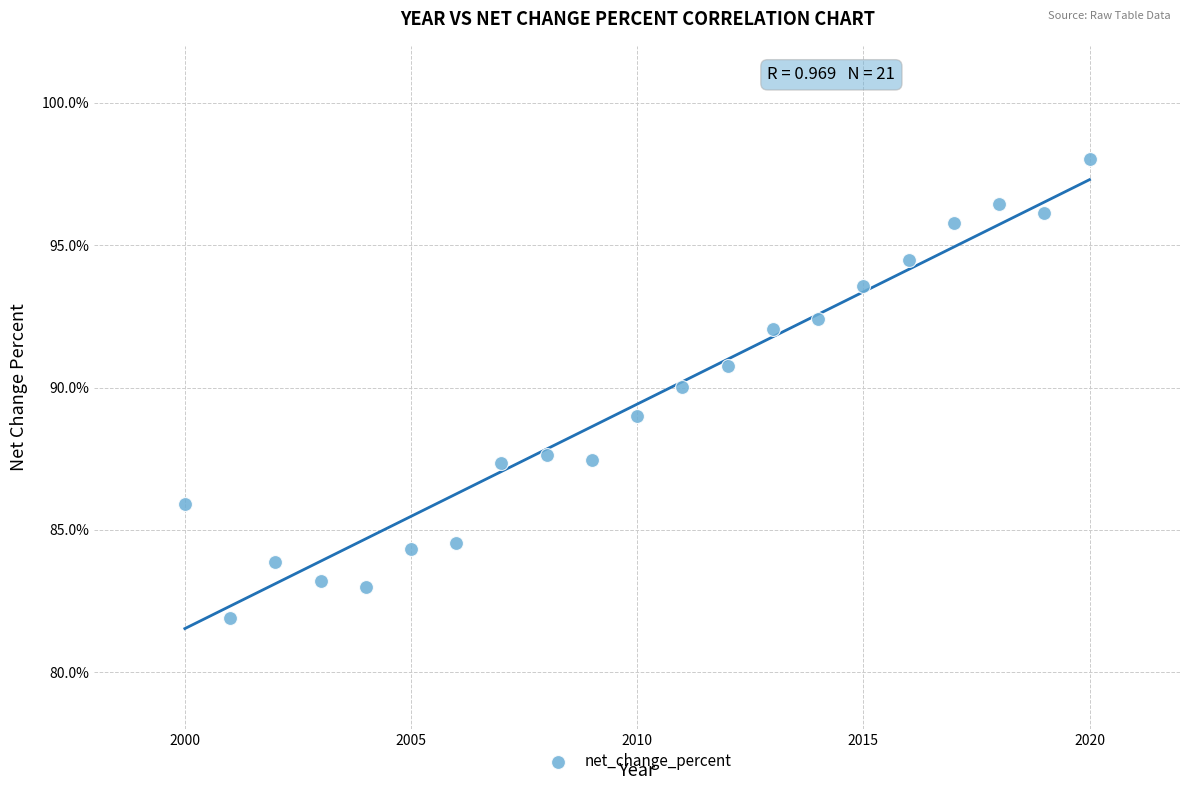

What is the range of Y values (max minus min)?

16.1